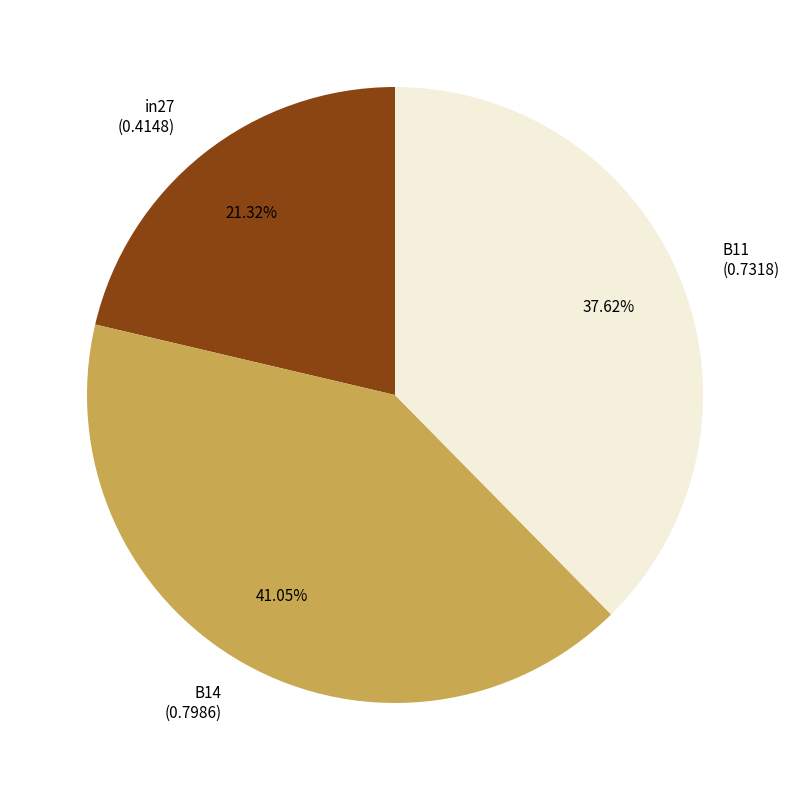

Combined, what portion of the pie is B11 and in27?

58.9%